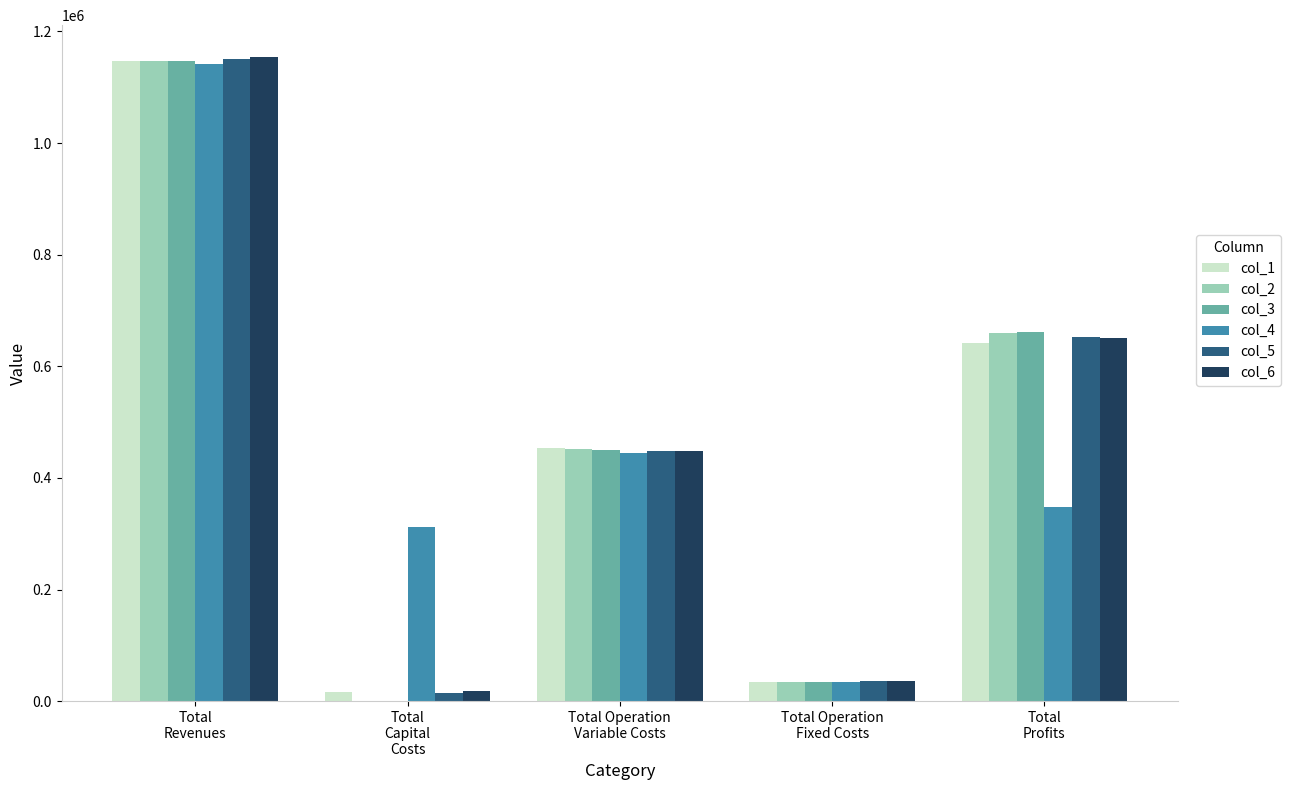

Where is col_2 nearest to the value 573244?

Total
Profits